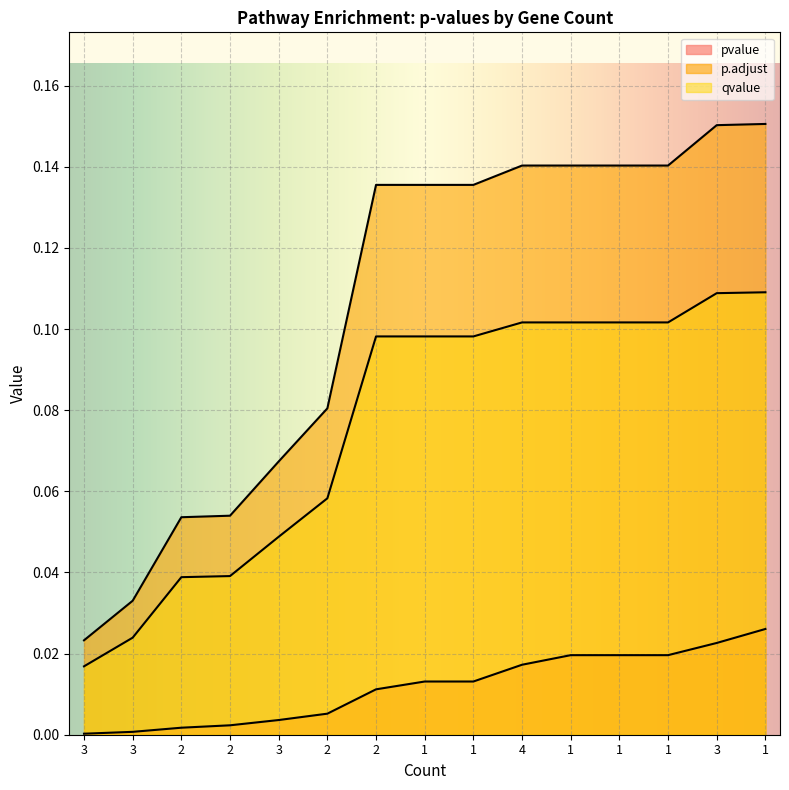

What is the label of the 7th point from the right?

1